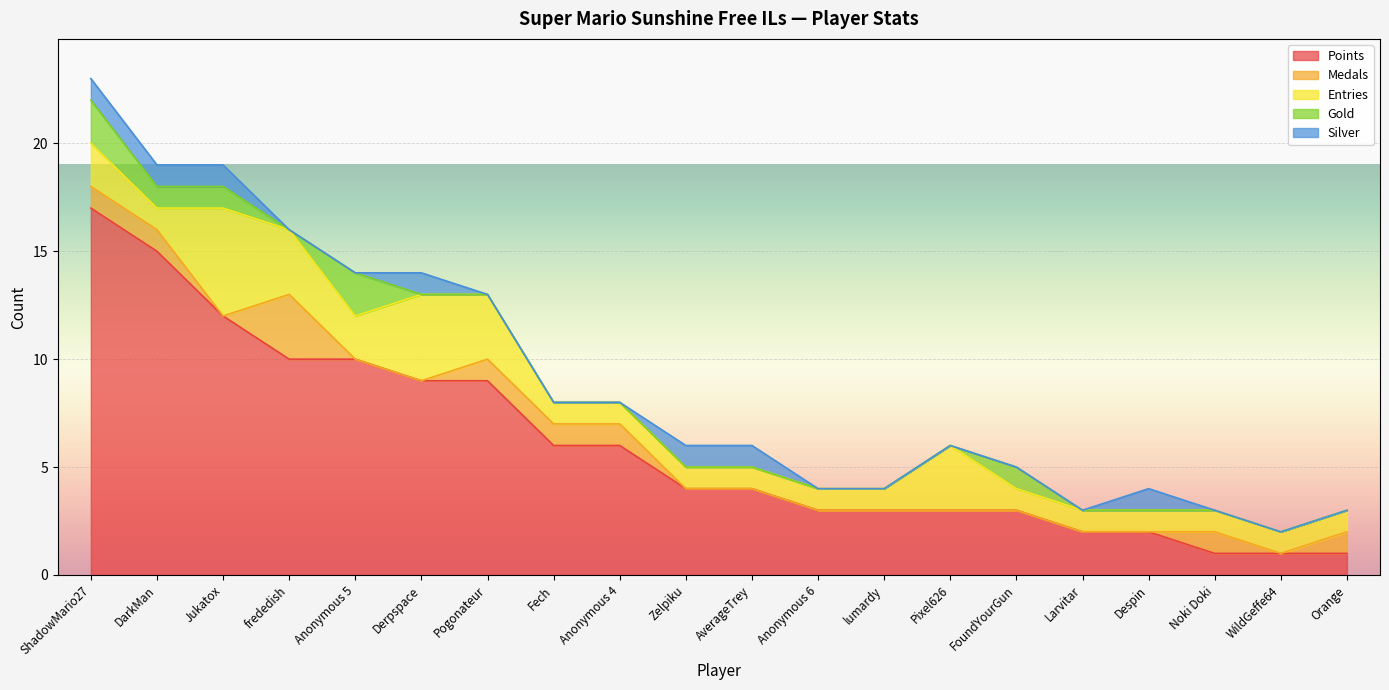

Reading left to right, transcribe all the data shown in this chart.

Points: ShadowMario27=17	DarkMan=15	Jukatox=12	frededish=10	Anonymous 5=10	Derpspace=9	Pogonateur=9	Fech=6	Anonymous 4=6	Zelpiku=4	AverageTrey=4	Anonymous 6=3	lumardy=3	Pixel626=3	FoundYourGun=3	Larvitar=2	Despin=2	Noki Doki=1	WildGeffe64=1	Orange=1
Medals: ShadowMario27=1	DarkMan=1	Jukatox=0	frededish=3	Anonymous 5=0	Derpspace=0	Pogonateur=1	Fech=1	Anonymous 4=1	Zelpiku=0	AverageTrey=0	Anonymous 6=0	lumardy=0	Pixel626=0	FoundYourGun=0	Larvitar=0	Despin=0	Noki Doki=1	WildGeffe64=0	Orange=1
Entries: ShadowMario27=2	DarkMan=1	Jukatox=5	frededish=3	Anonymous 5=2	Derpspace=4	Pogonateur=3	Fech=1	Anonymous 4=1	Zelpiku=1	AverageTrey=1	Anonymous 6=1	lumardy=1	Pixel626=3	FoundYourGun=1	Larvitar=1	Despin=1	Noki Doki=1	WildGeffe64=1	Orange=1
Gold: ShadowMario27=2	DarkMan=1	Jukatox=1	frededish=0	Anonymous 5=2	Derpspace=0	Pogonateur=0	Fech=0	Anonymous 4=0	Zelpiku=0	AverageTrey=0	Anonymous 6=0	lumardy=0	Pixel626=0	FoundYourGun=1	Larvitar=0	Despin=0	Noki Doki=0	WildGeffe64=0	Orange=0
Silver: ShadowMario27=1	DarkMan=1	Jukatox=1	frededish=0	Anonymous 5=0	Derpspace=1	Pogonateur=0	Fech=0	Anonymous 4=0	Zelpiku=1	AverageTrey=1	Anonymous 6=0	lumardy=0	Pixel626=0	FoundYourGun=0	Larvitar=0	Despin=1	Noki Doki=0	WildGeffe64=0	Orange=0